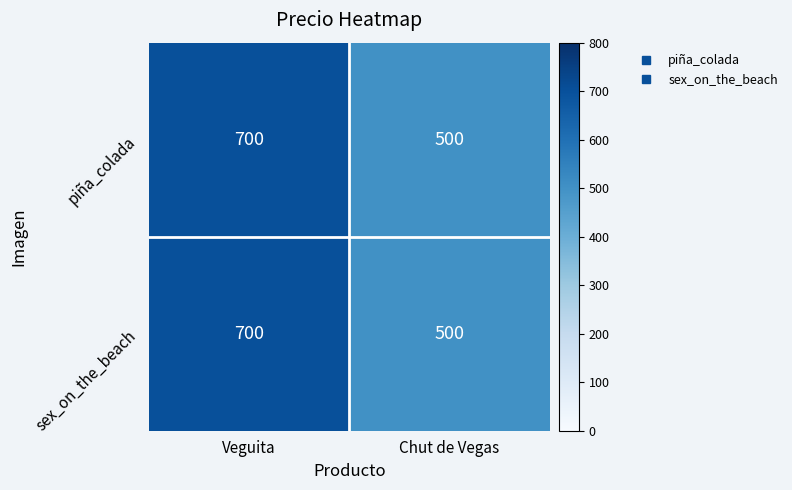

The value of sex_on_the_beach at Veguita is 700. True or false?

True